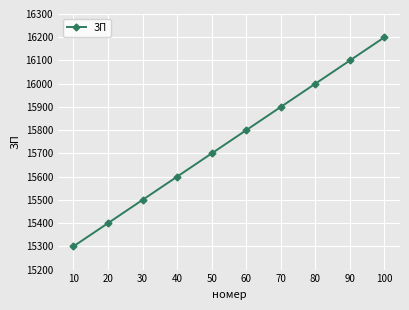

At which category does the chart reach its minimum across all series?

10